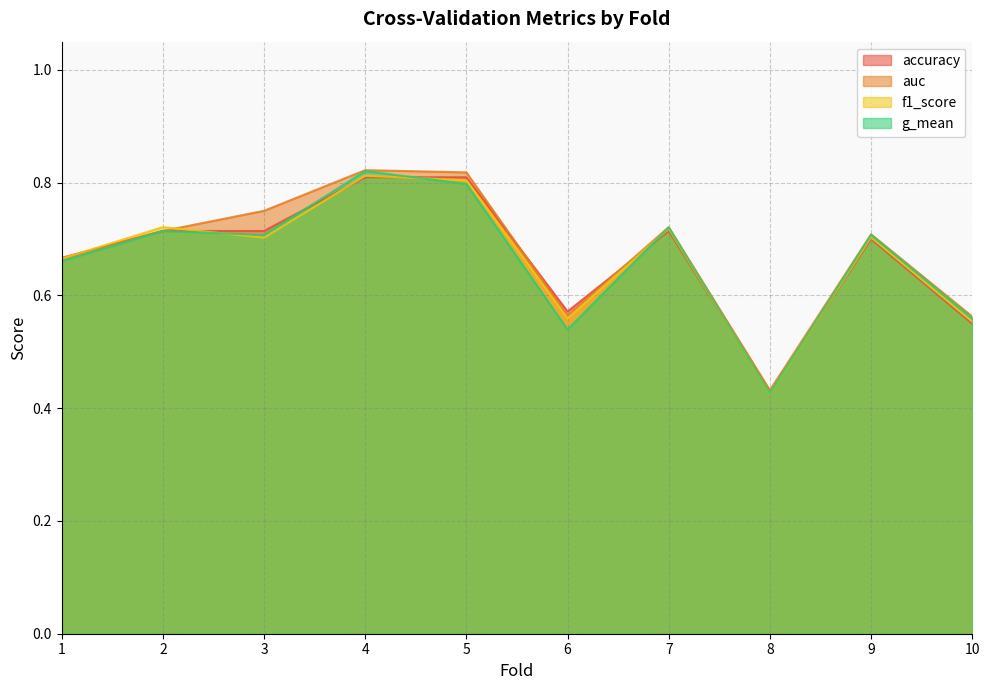

Where is the first local maximum for accuracy?

7